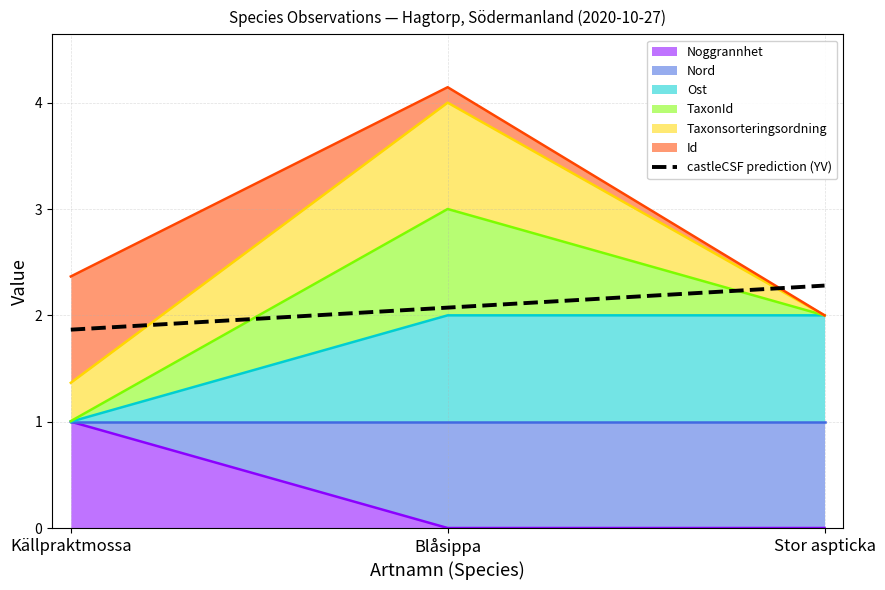

Count the number of categories in the chart.

3